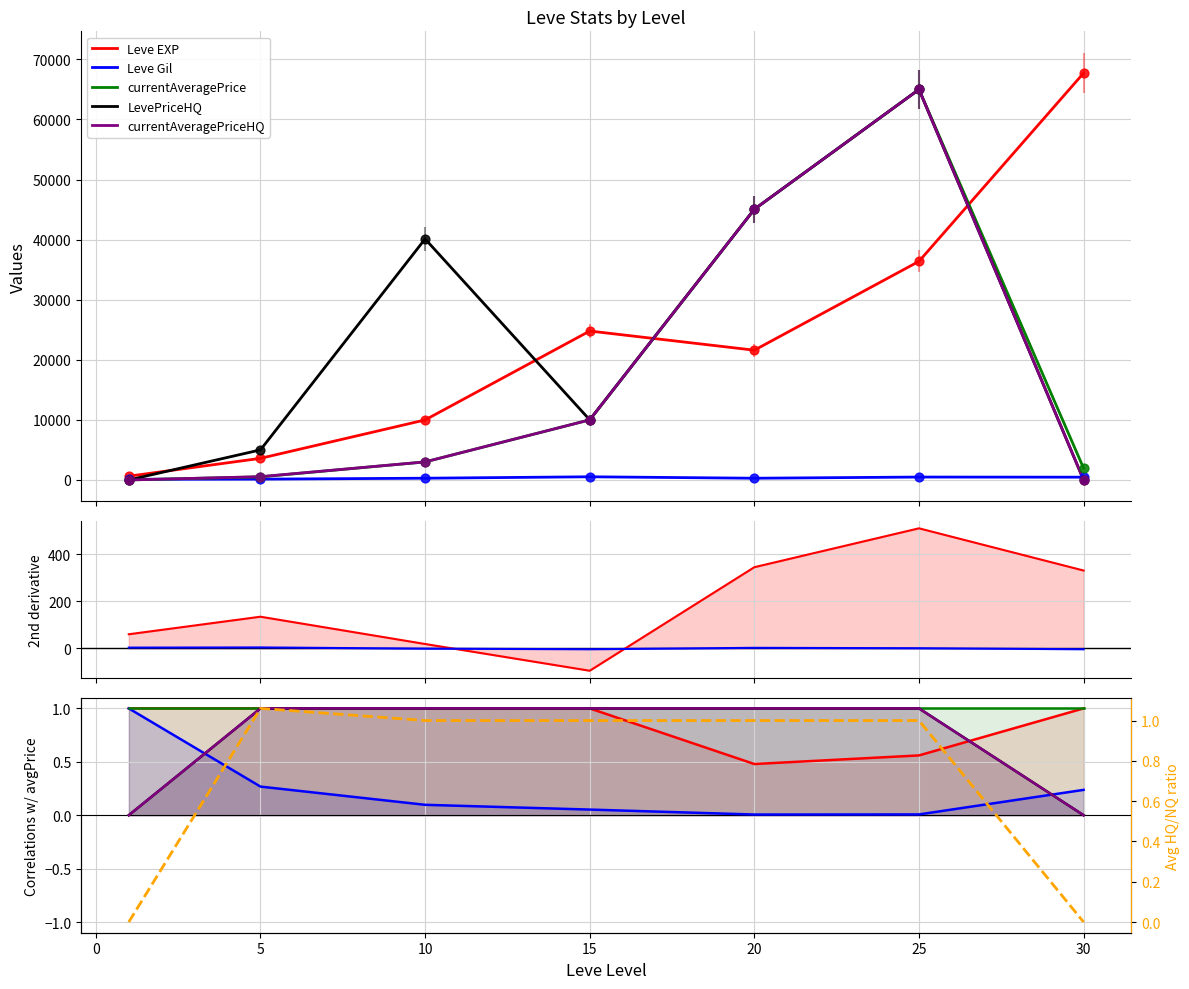

At how many categories does at least one series exceed 0?

7